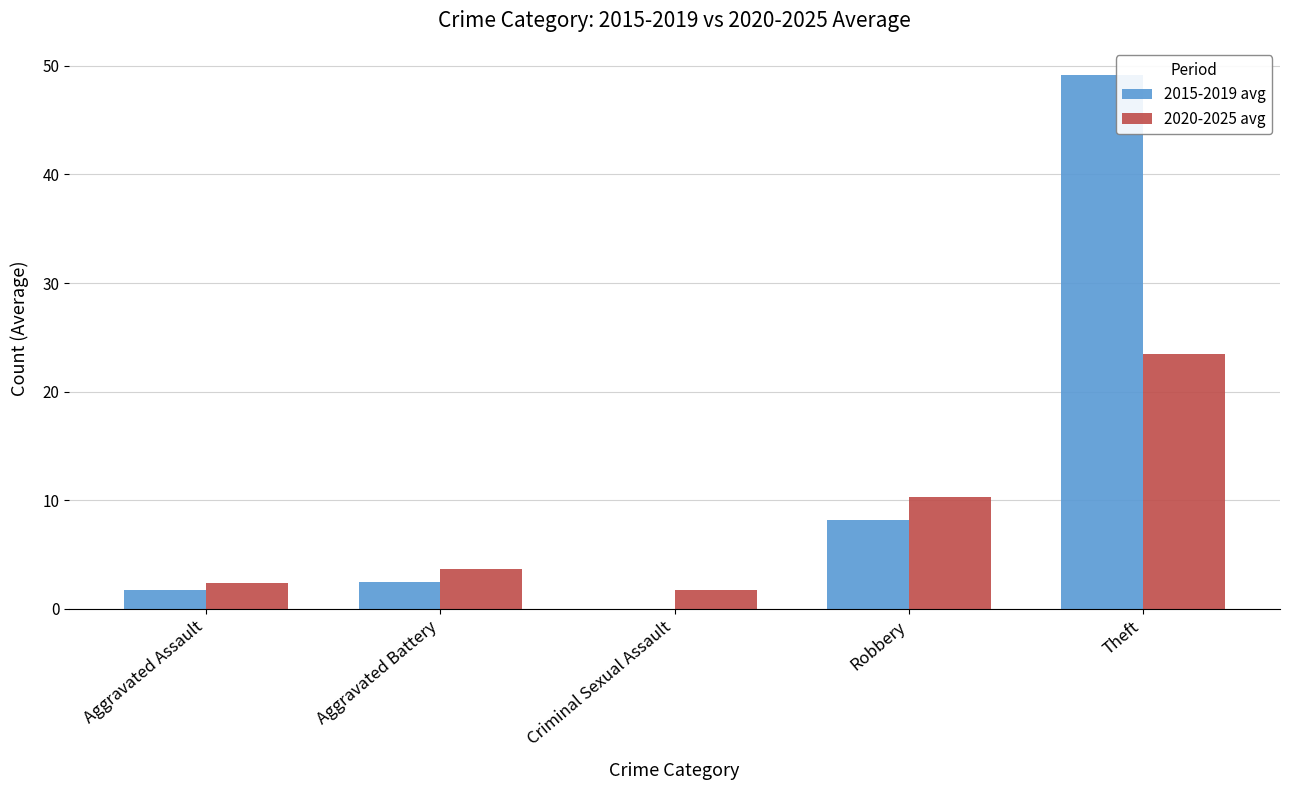

True or false: 2015-2019 avg has a value of 8.2 at Robbery.

True